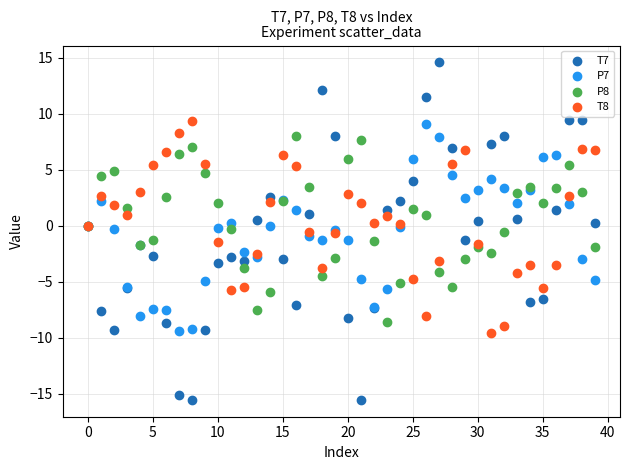

Which series contains the lowest Y value?

T7